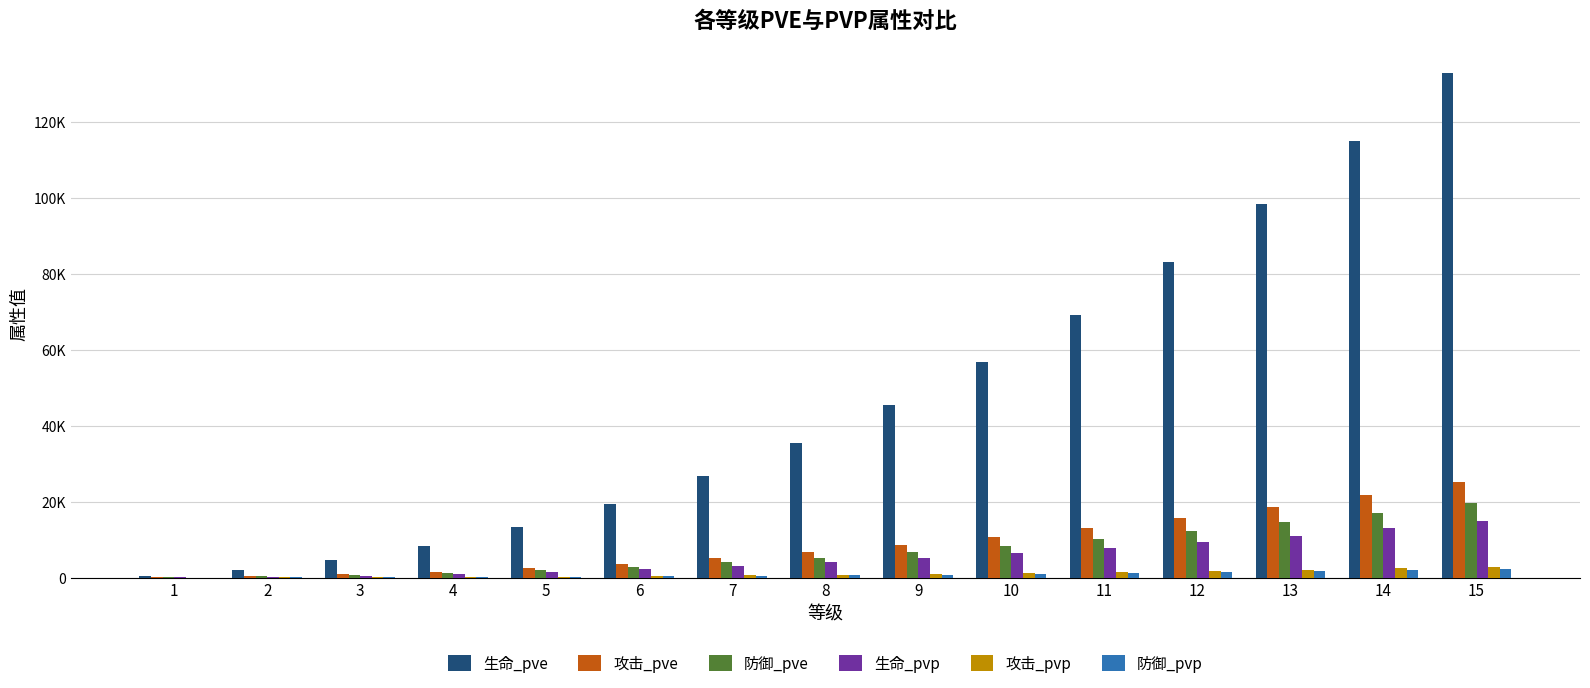

What are all the series names shown in the legend?

生命_pve, 攻击_pve, 防御_pve, 生命_pvp, 攻击_pvp, 防御_pvp